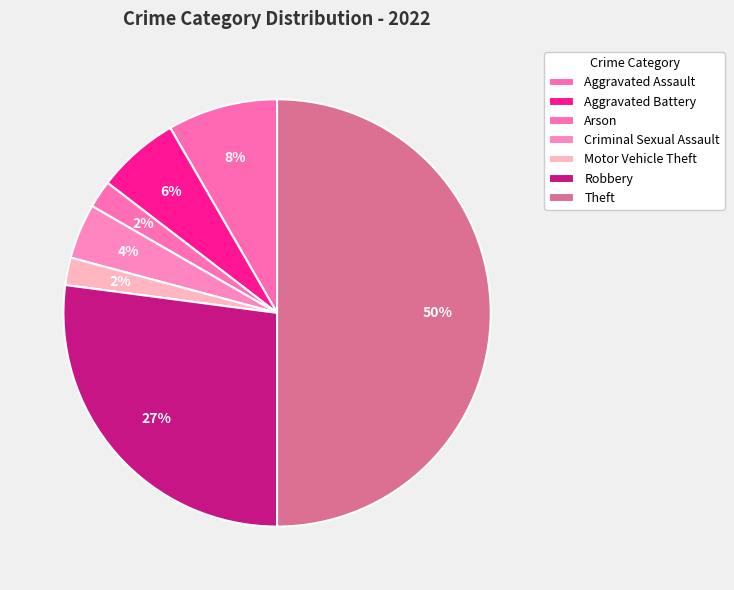

How many segments does this pie chart have?

7